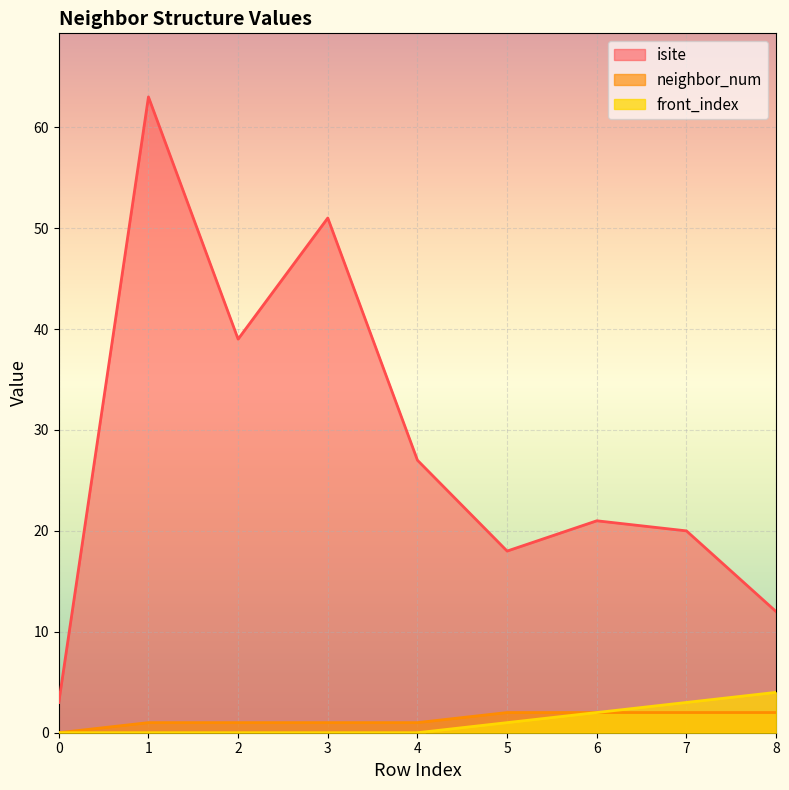

What is the spread (max minus min) of values at 1?

63